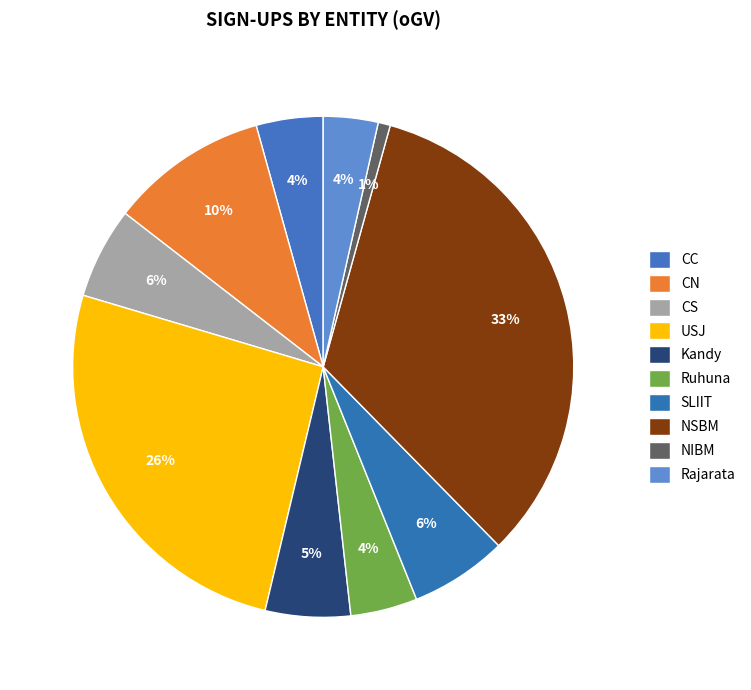

Combined, what portion of the pie is NSBM and CC?

37.6%